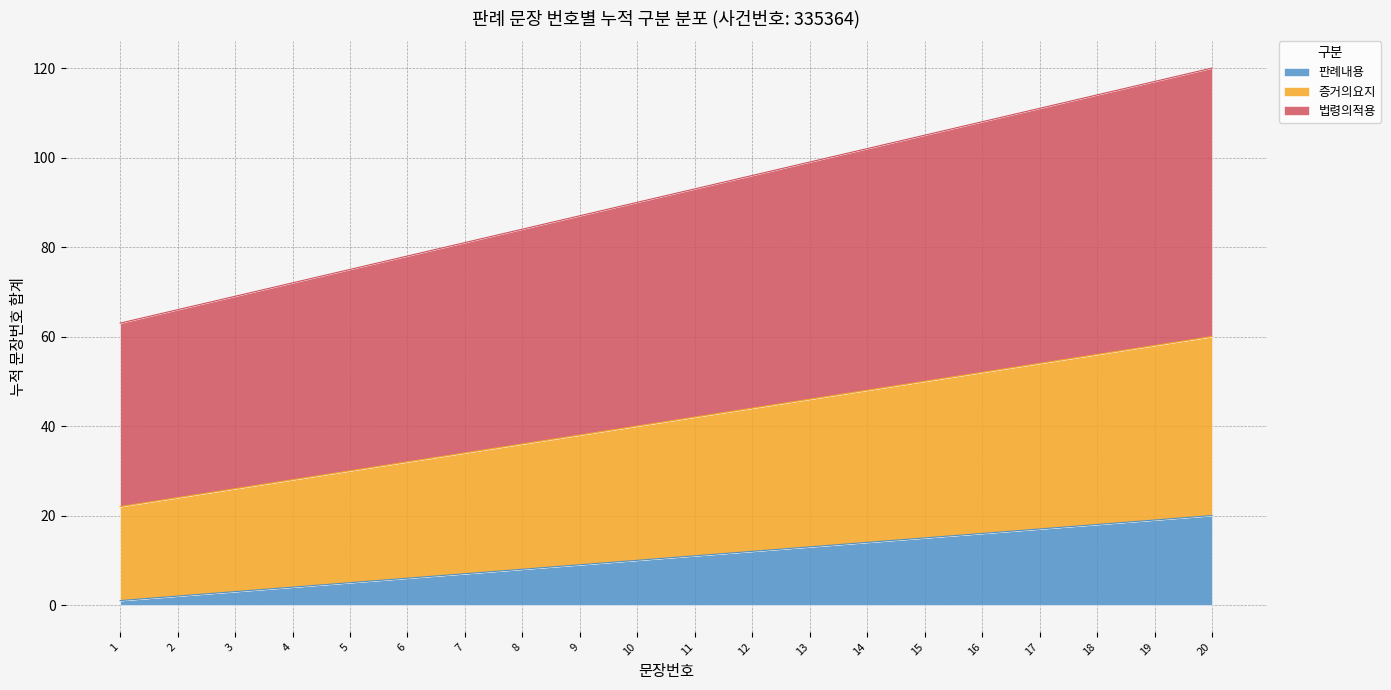

Which category has the lowest value across all series?

1